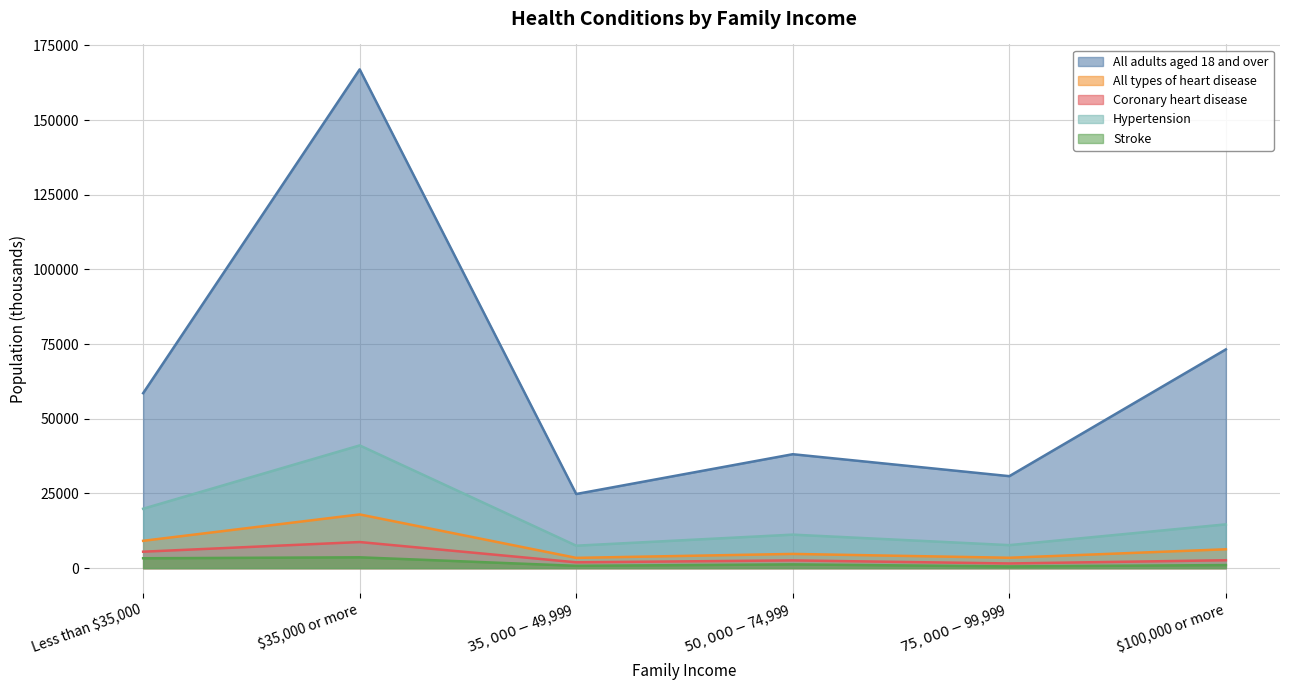

What is the label of the 1st point from the left?

Less than $35,000